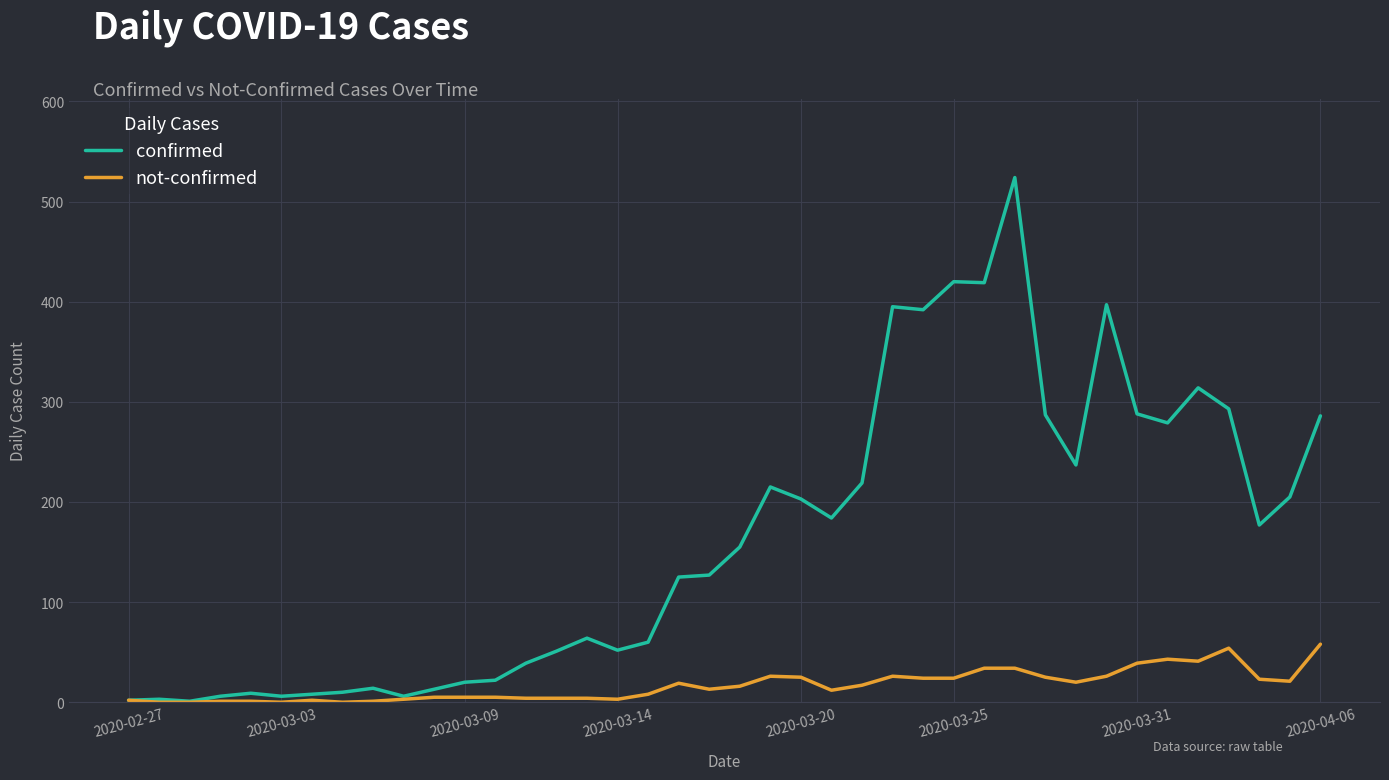

What is the greatest value displayed?

524